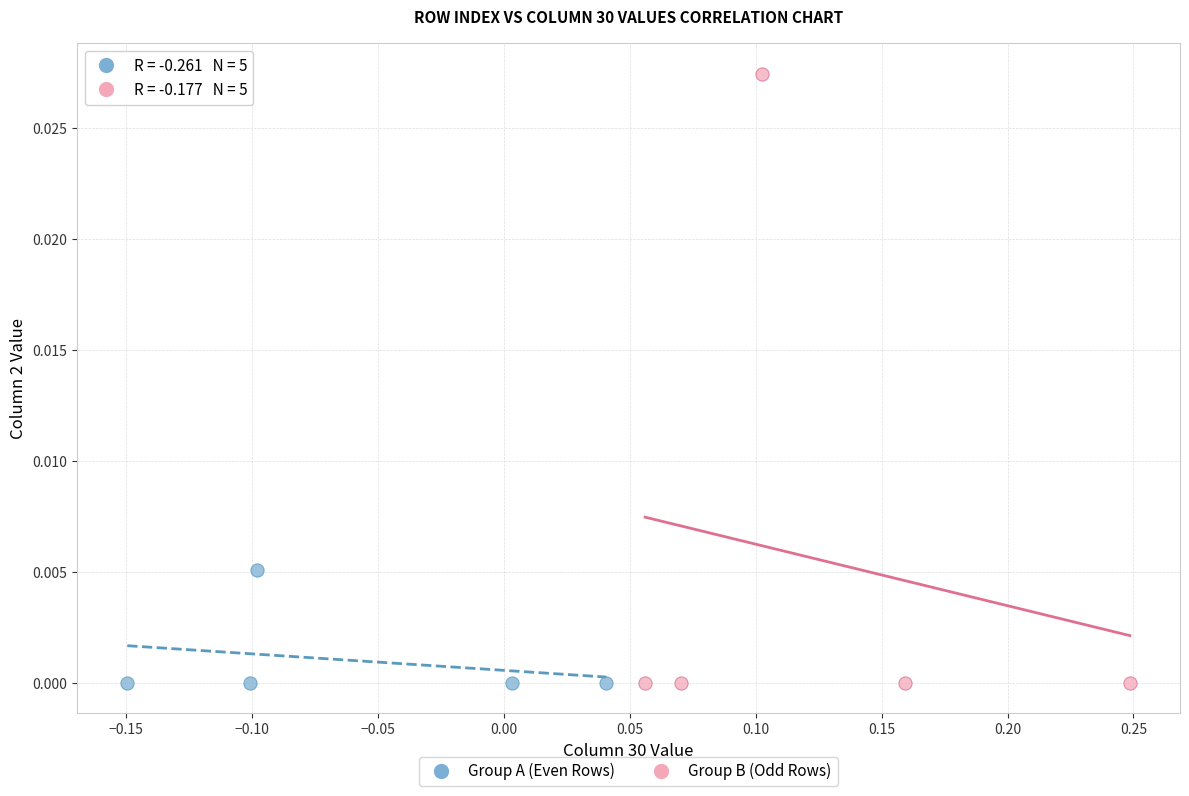

Which series has the largest Y range (max minus min)?

Group B (Odd Rows)